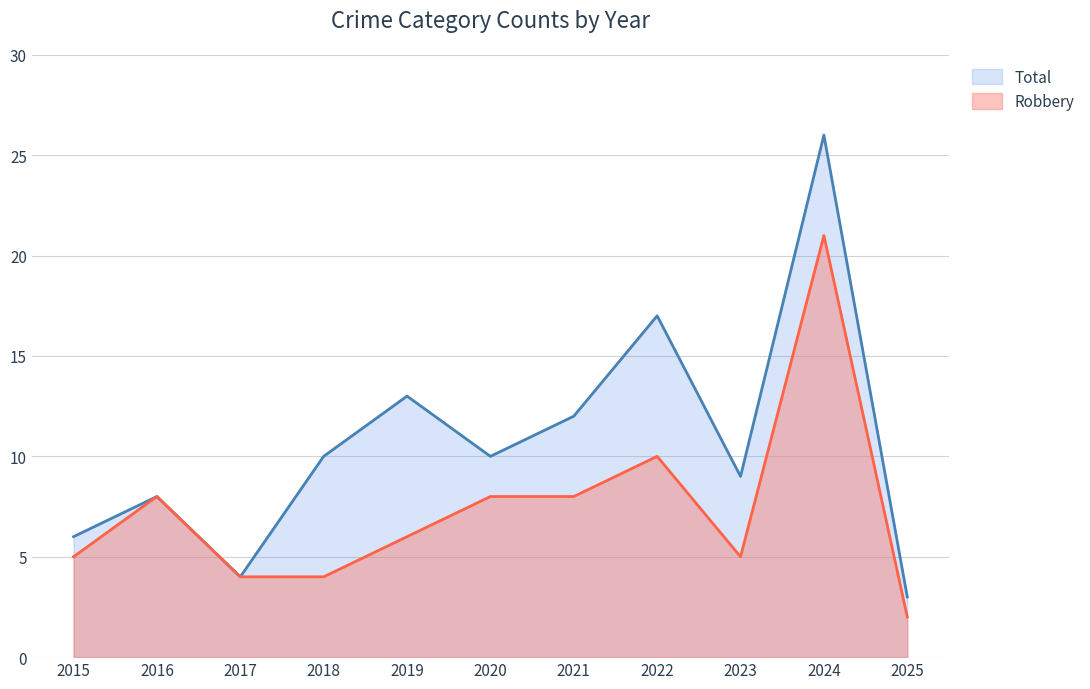

Rank the series by their average value, from highest to lowest.

Total, Robbery